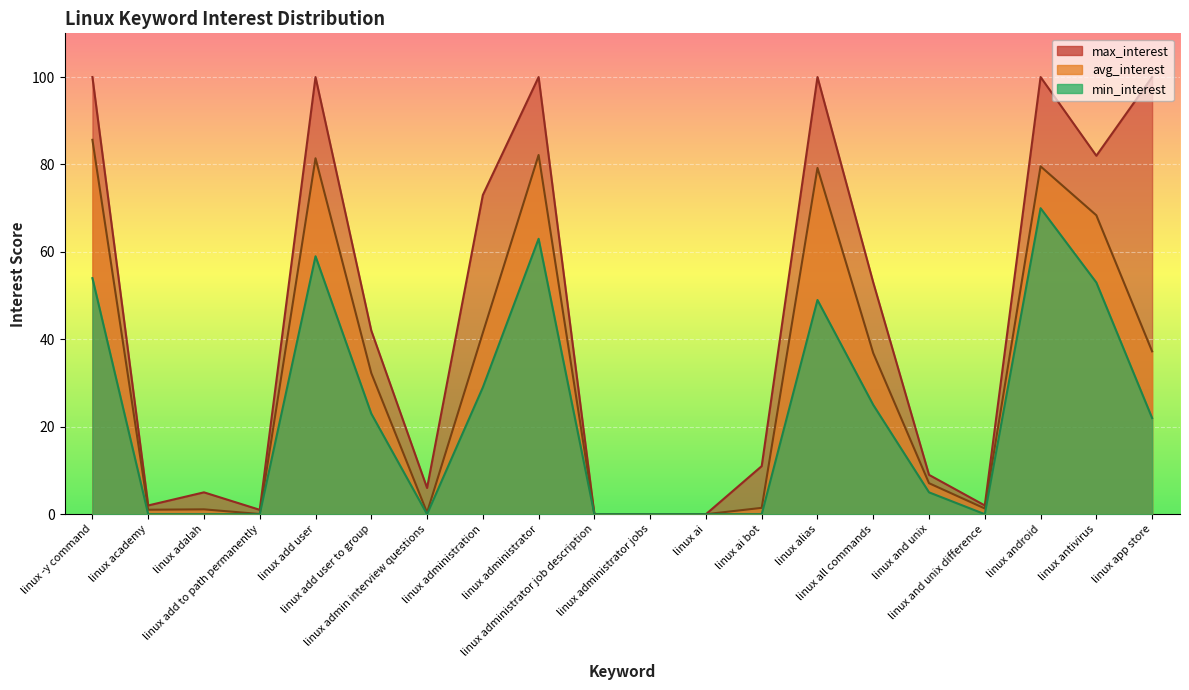

What is the label of the 19th point from the left?

linux antivirus